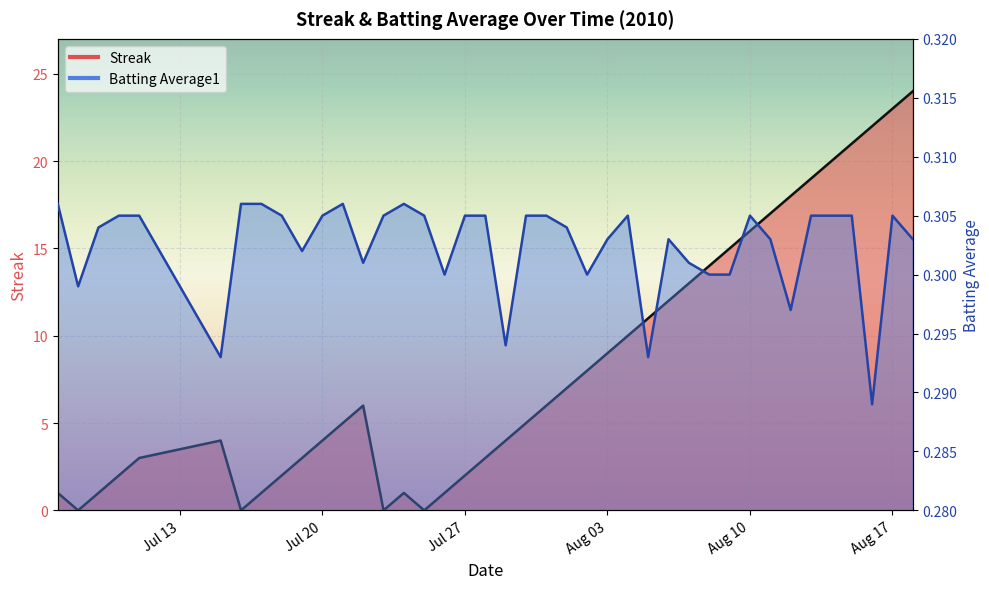

At which label does Batting Average1 reach its minimum?

2010-08-16